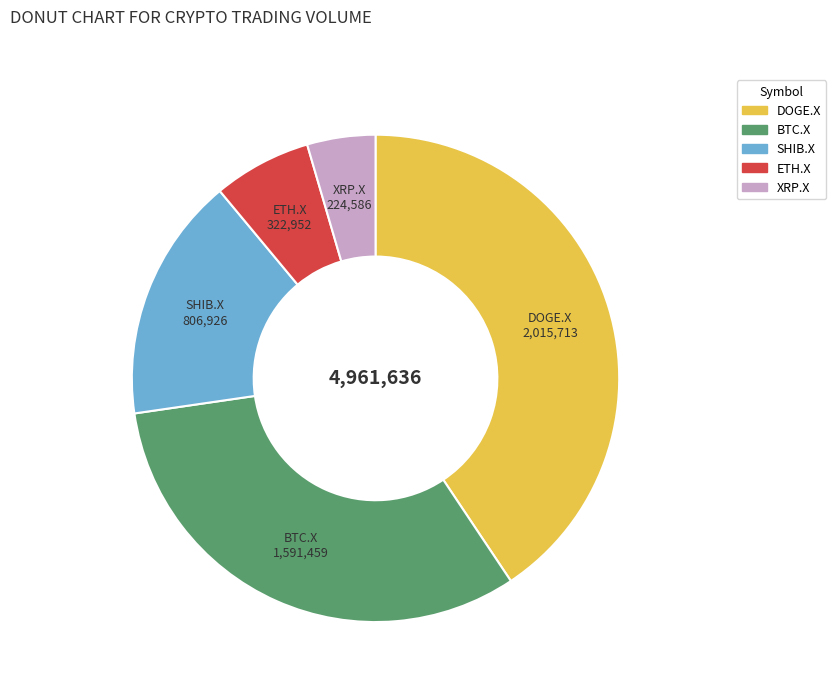

What is the ratio of the value at ETH.X to the value at BTC.X?

0.2